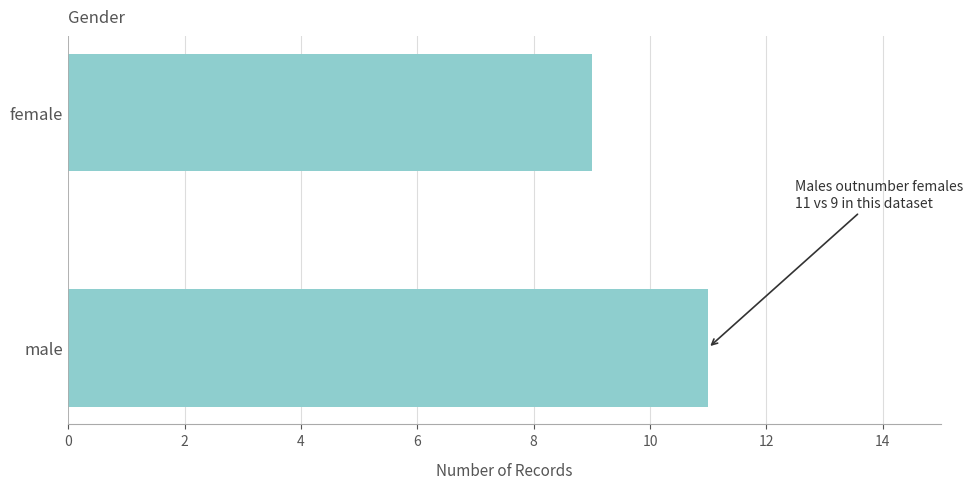

What is the sum of all values?

20